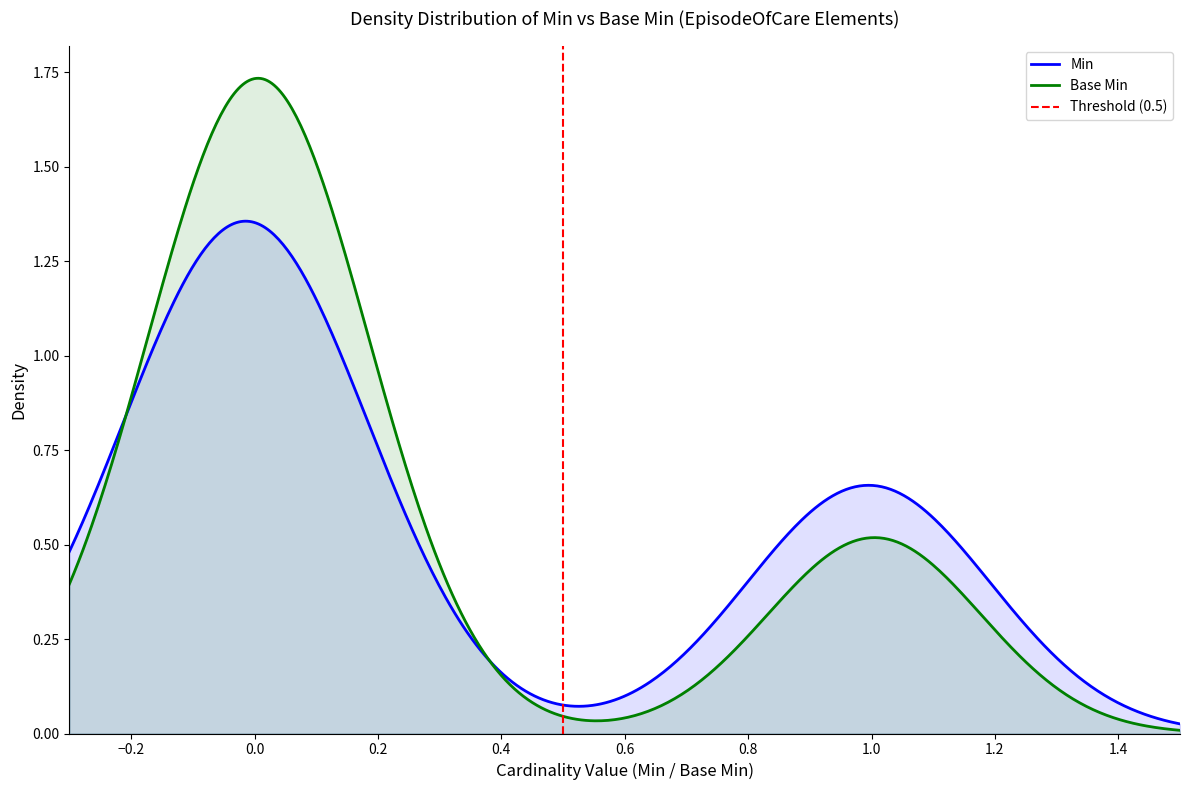

What is the sum of all Min values?

13